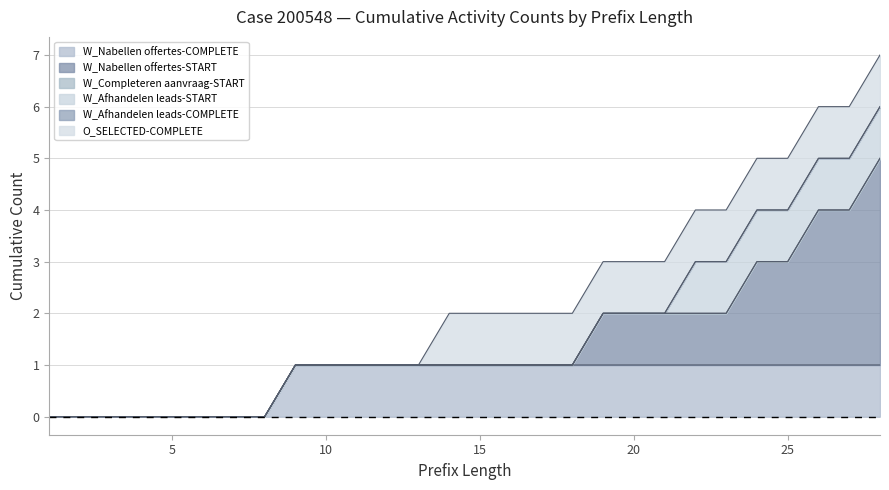

Does the chart have visible grid lines?

Yes